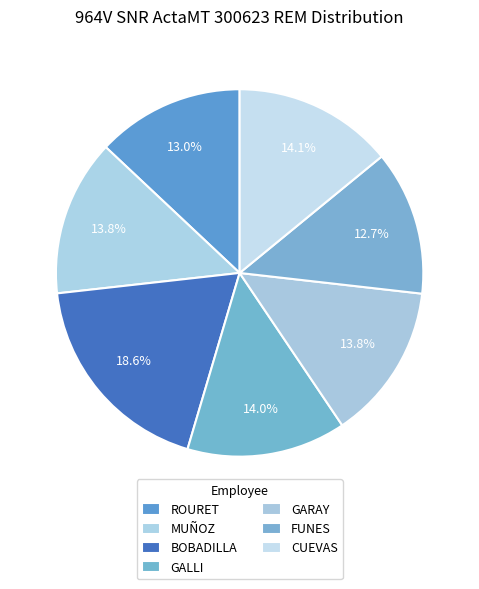

Rank the categories by value from lowest to highest.

FUNES, ROURET, GARAY, MUÑOZ, GALLI, CUEVAS, BOBADILLA